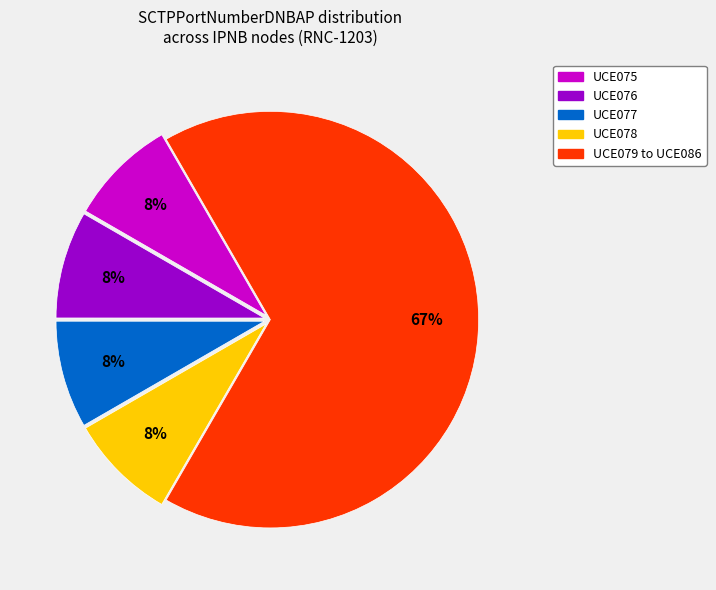

To the nearest percent, what is the average slice percentage?

20%